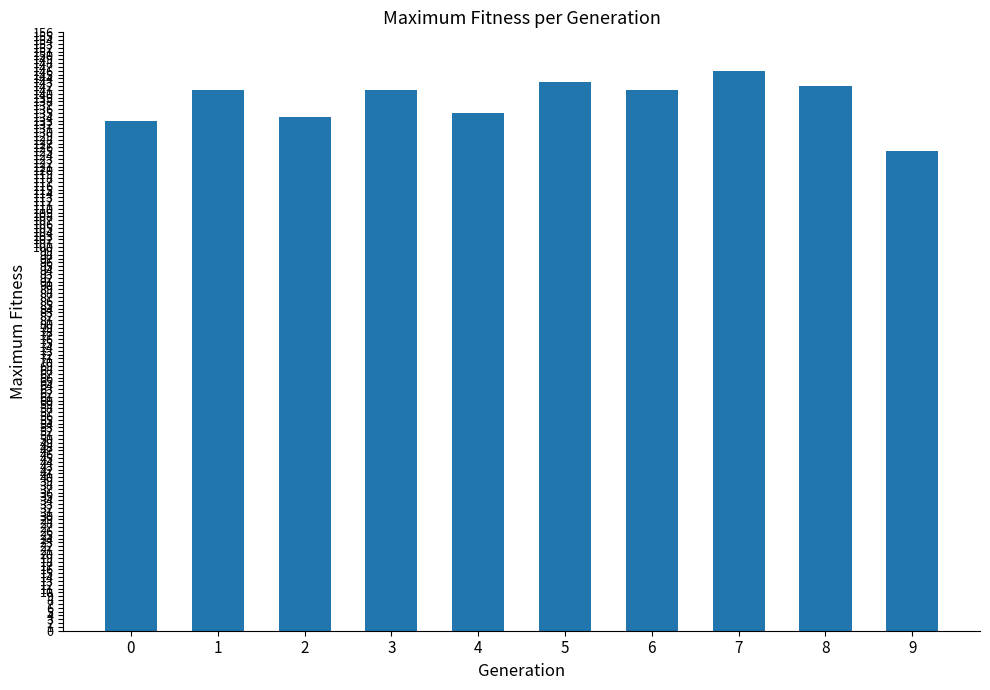

Between 7 and 8, which is larger?

7